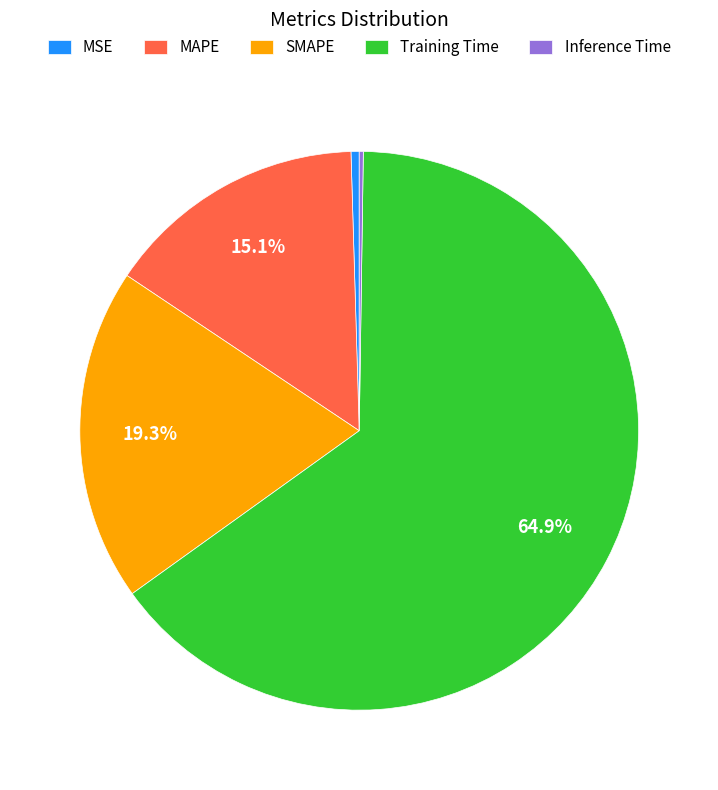

To the nearest percent, what is the difference between the largest and smallest slice percentages?

65%